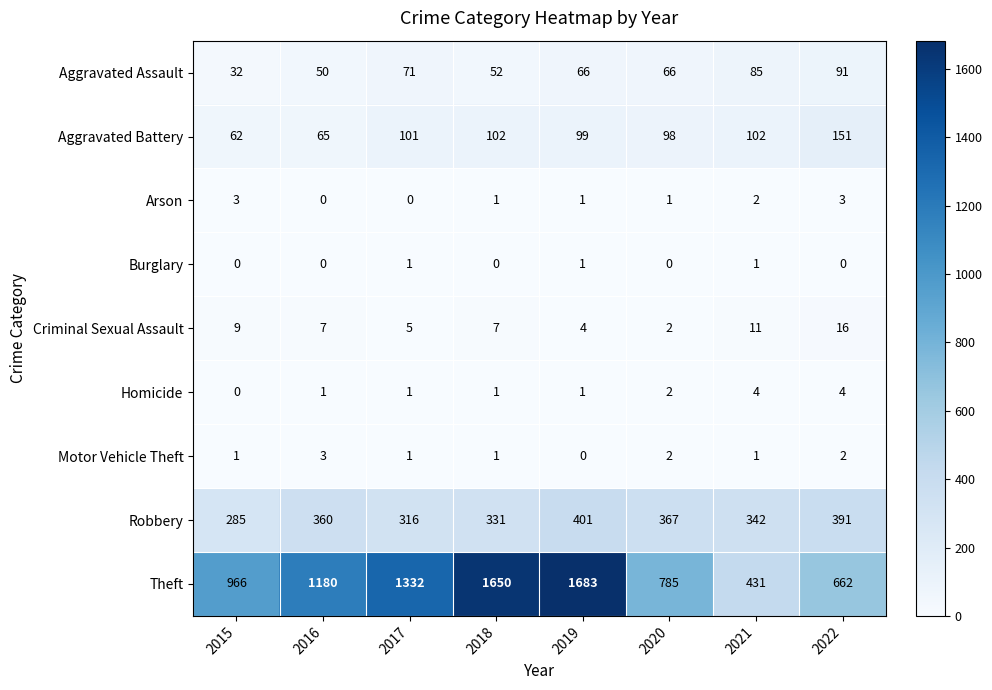

What is the sum of all Aggravated Battery values?

780